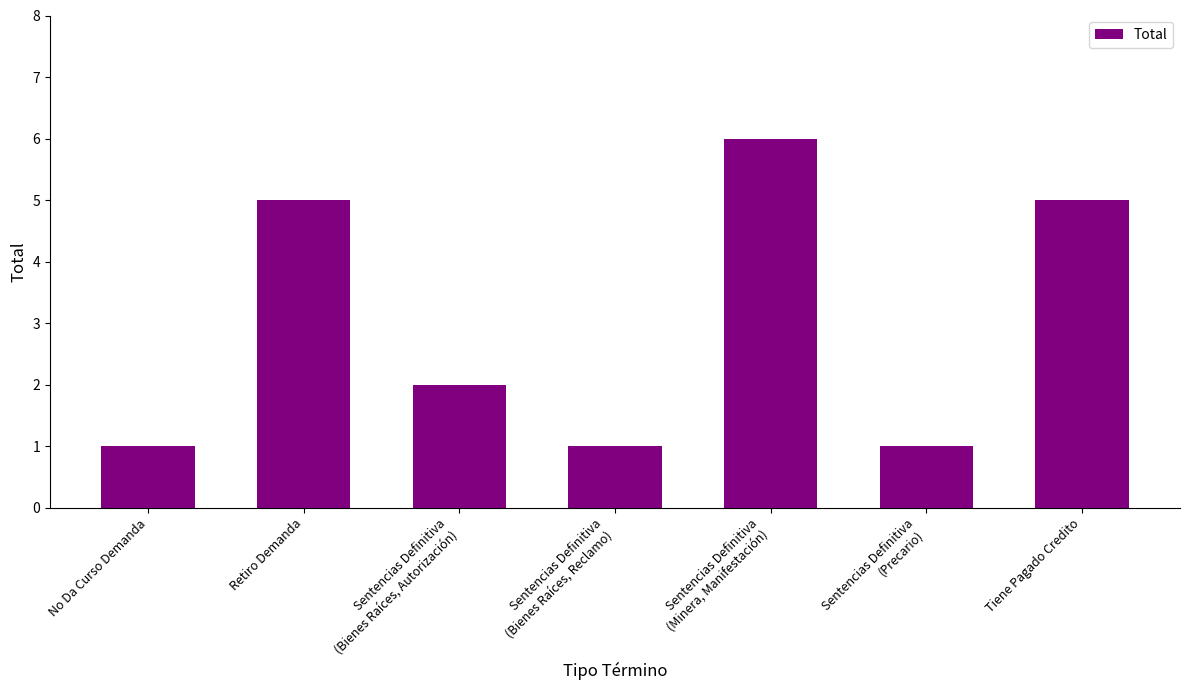

Is it true that the value at Sentencias Definitiva
(Precario) is 2?

False